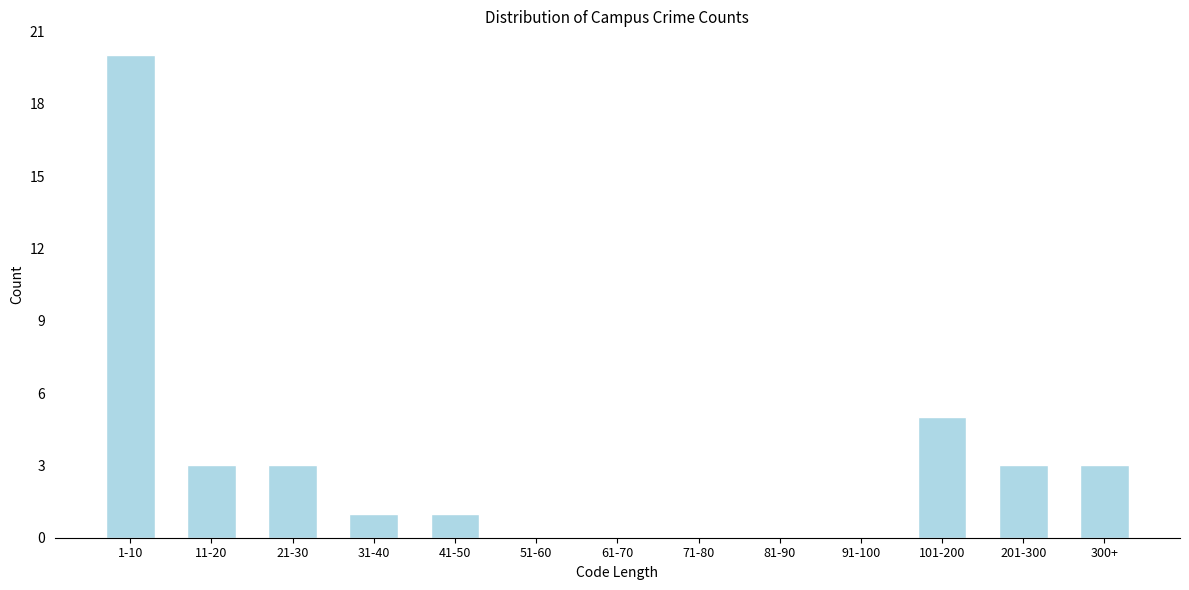

Reading left to right, what are all the values shown in this chart?

1-10=20	11-20=3	21-30=3	31-40=1	41-50=1	51-60=0	61-70=0	71-80=0	81-90=0	91-100=0	101-200=5	201-300=3	300+=3